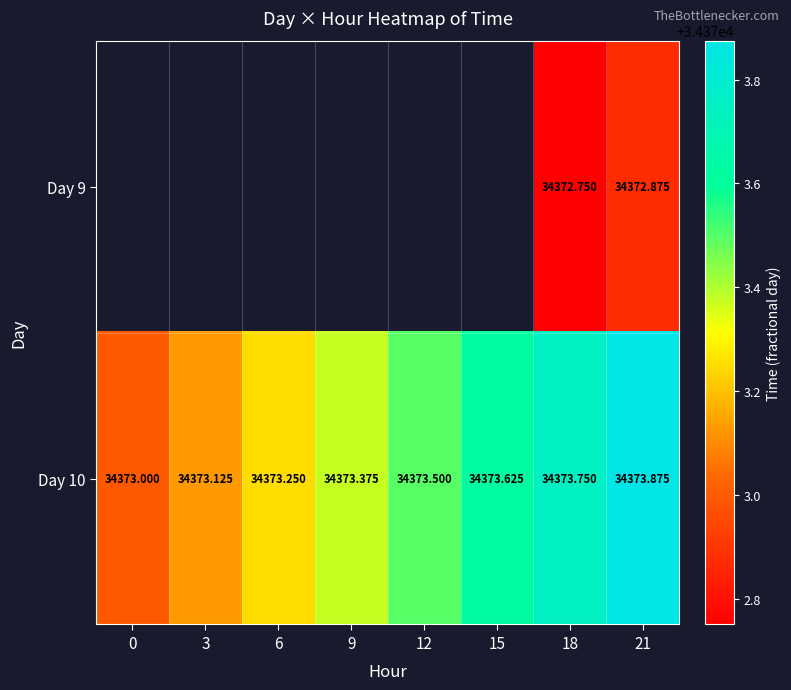

How many categories are shown in the chart?

8